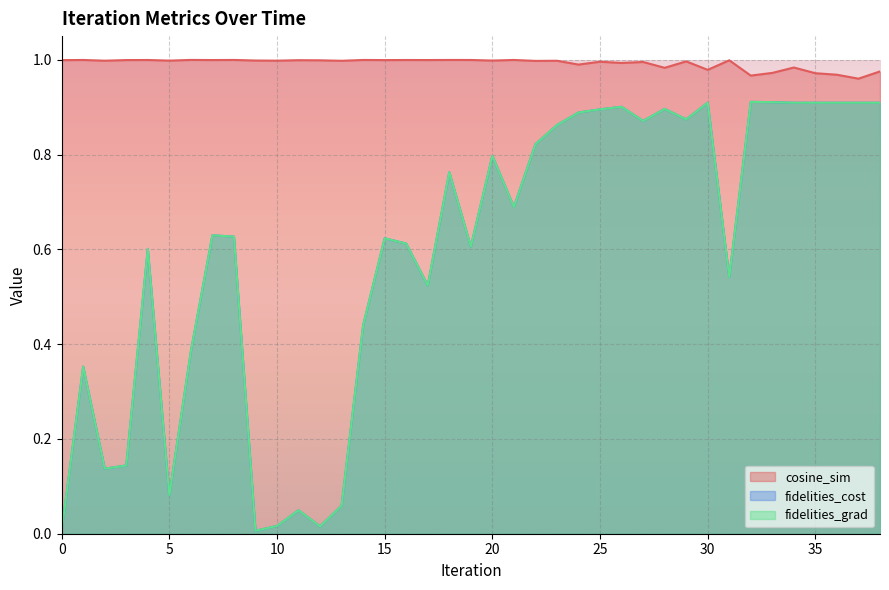

What is the difference between the maximum and minimum values in the fidelities_grad series?

0.9